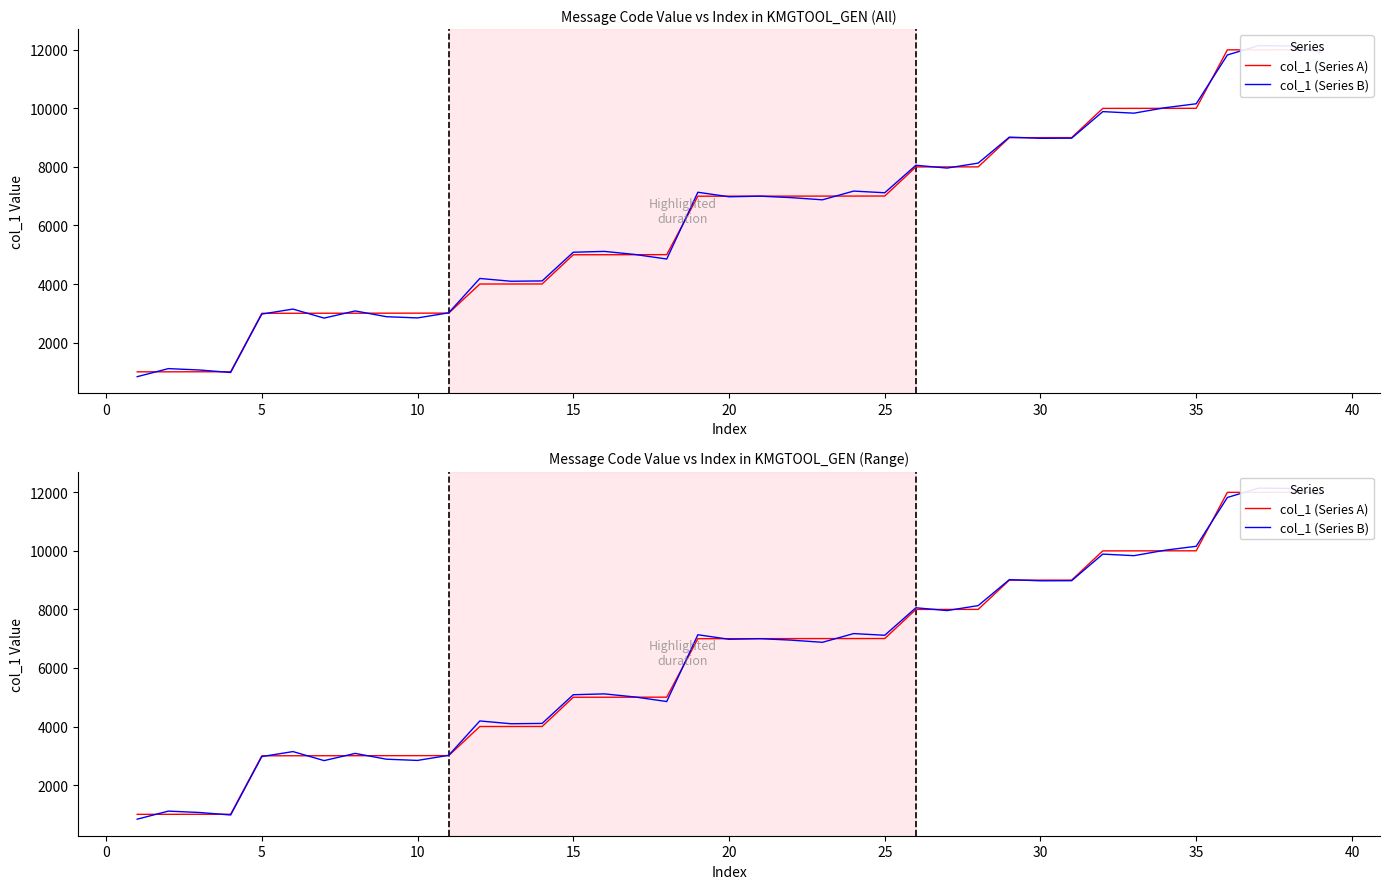

Is it true that col_1 (Series B) equals 4799 at 30?

False